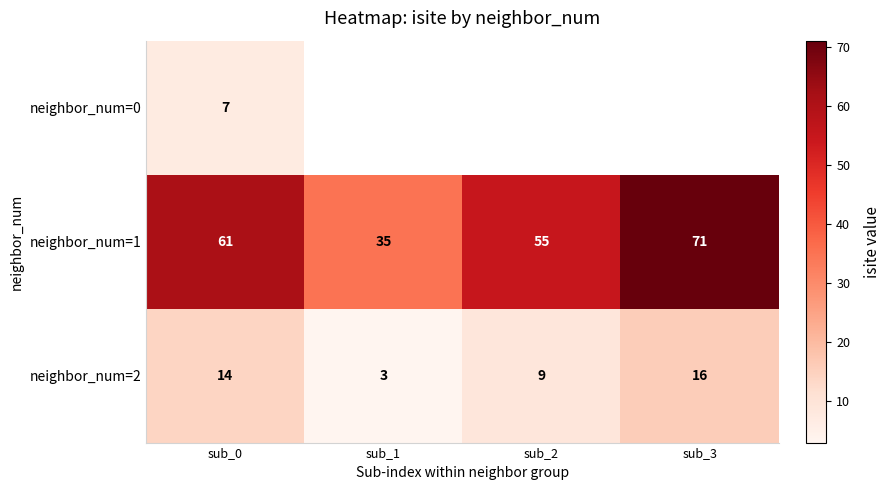

What is the smallest value displayed?

3.0